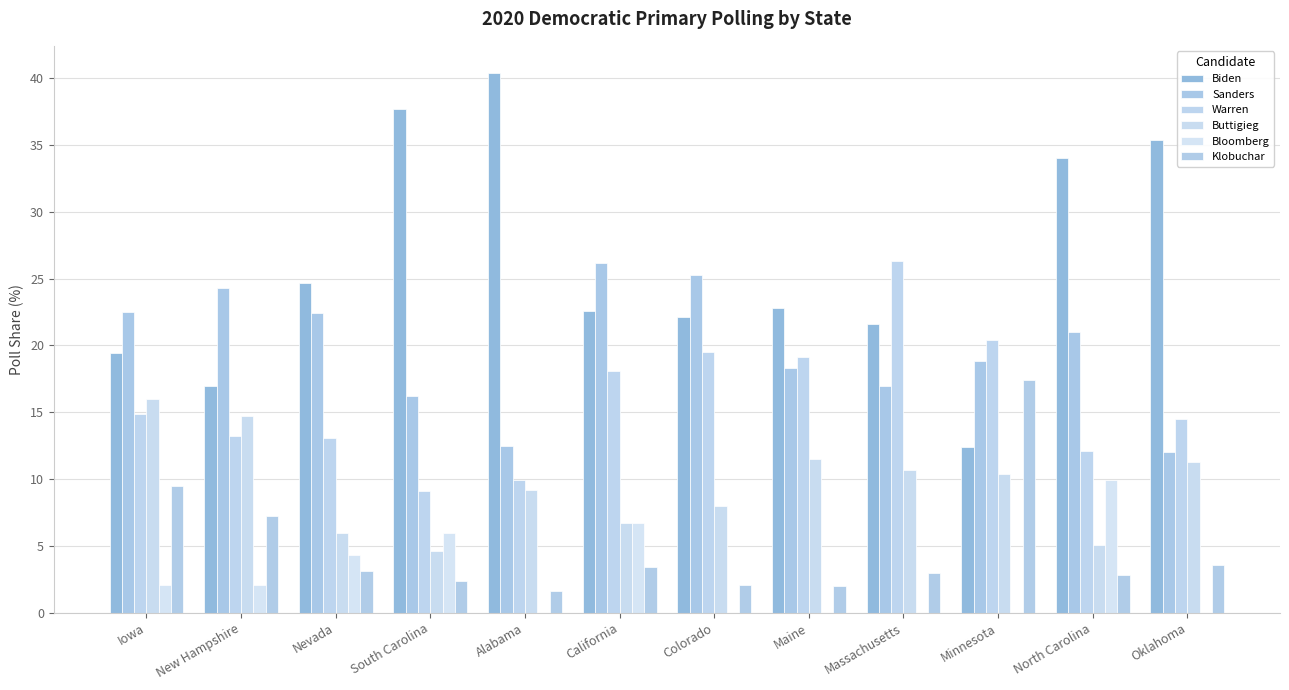

What is the approximate value of Warren at New Hampshire?

13.2